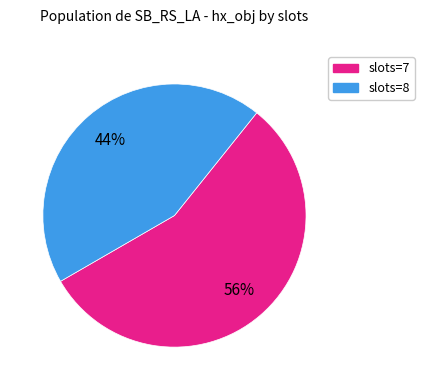

To the nearest percent, what is the difference between the largest and smallest slice percentages?

12%